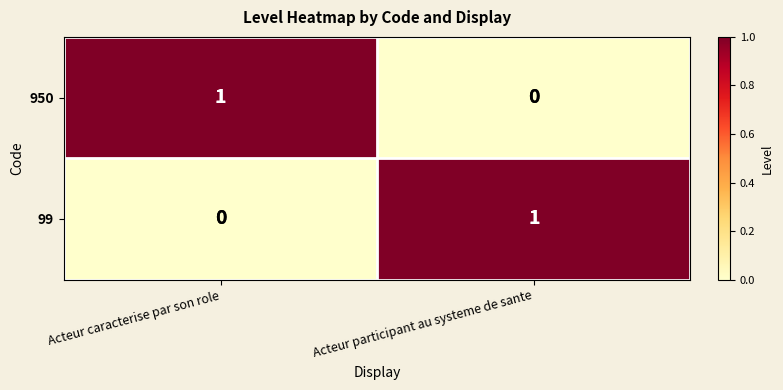

What is the maximum value shown in the chart?

1